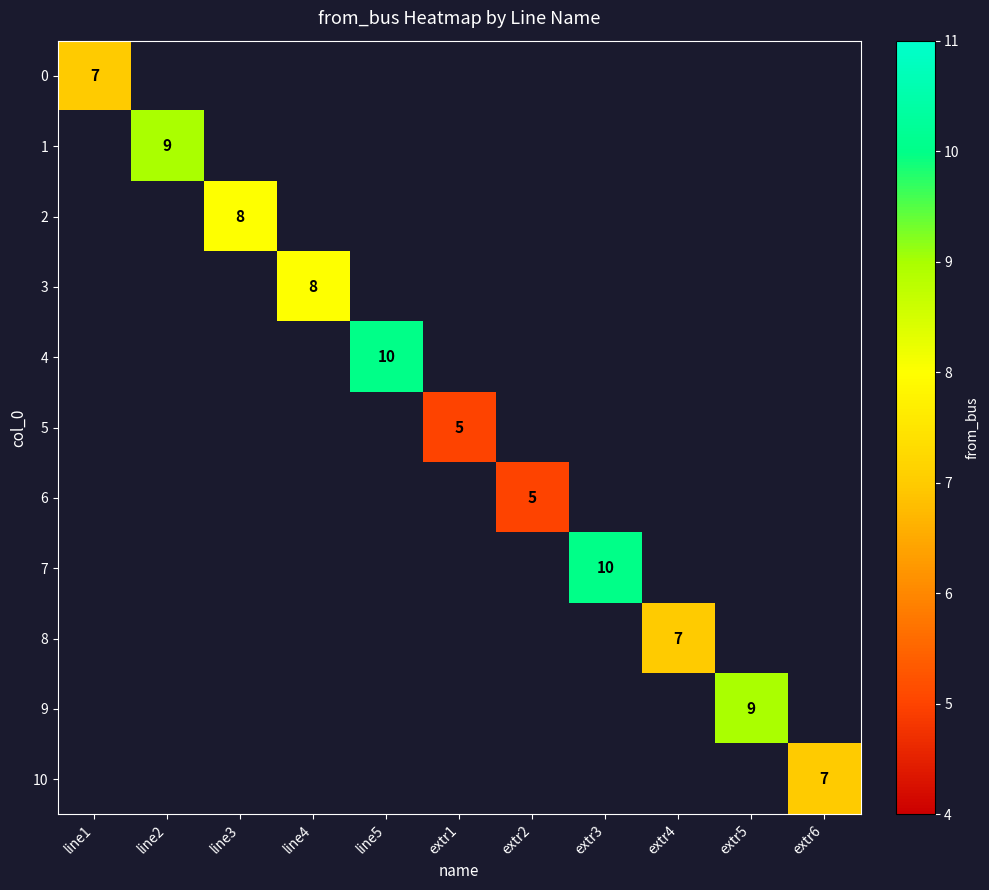

True or false: 7 has a value of 10 at extr3.

True